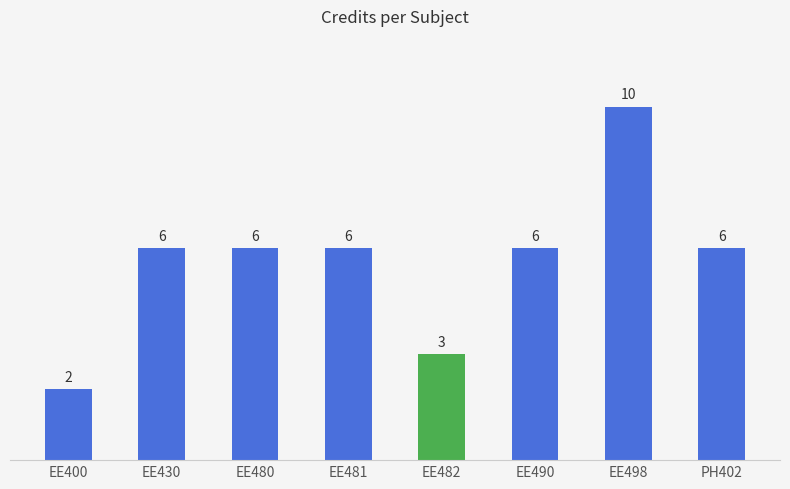

What position from the right is EE481?

5